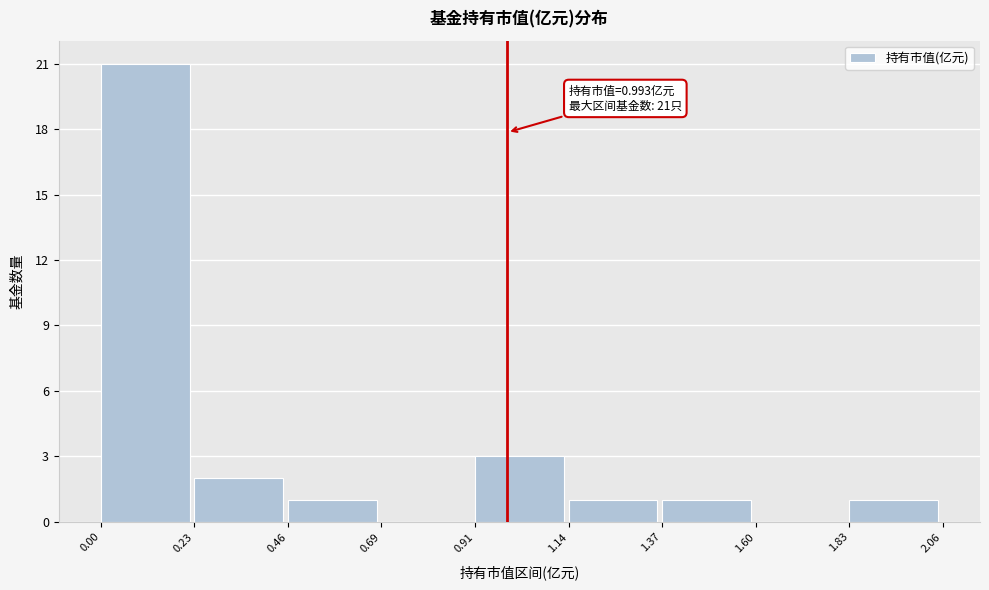

Over which range of the x-axis is the bar tallest?

0.00 to 0.23